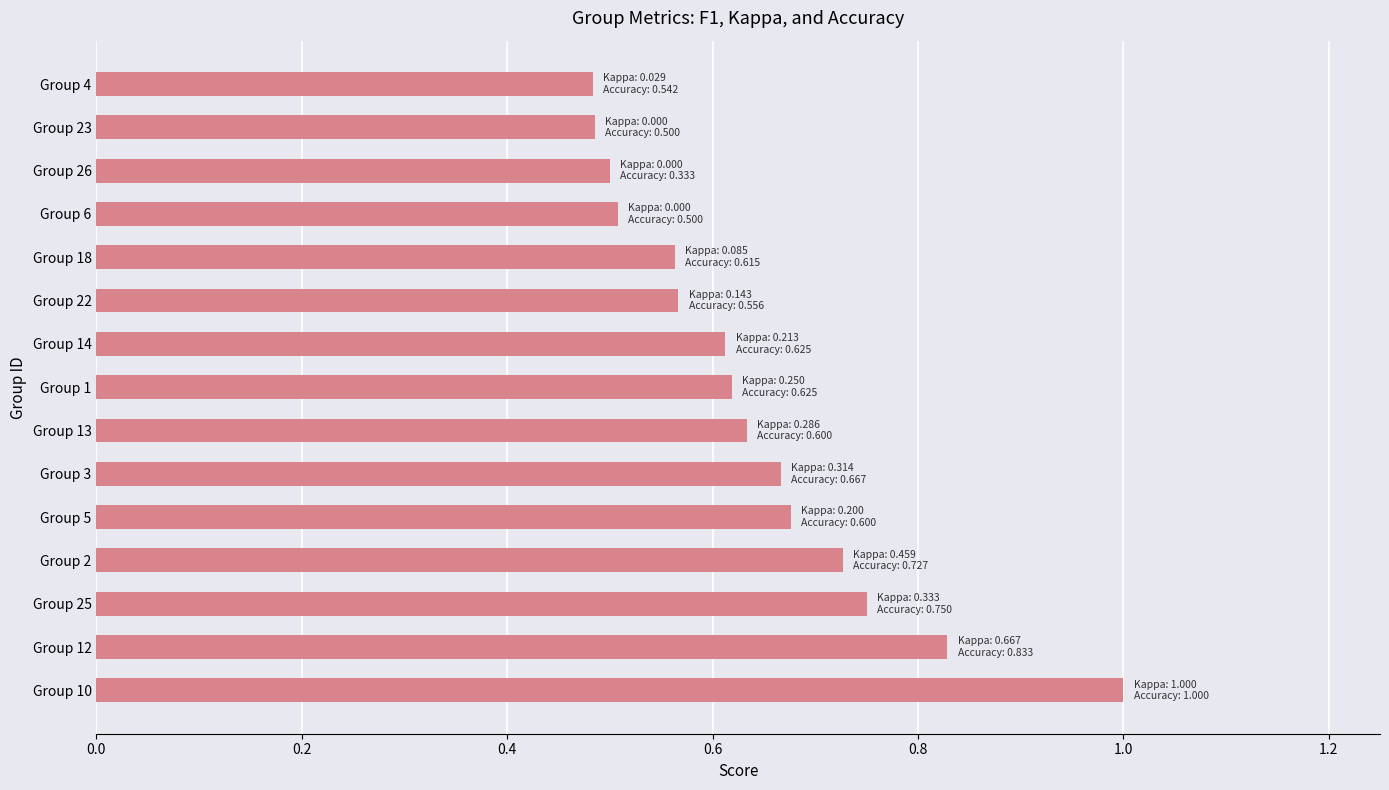

What is the greatest value displayed?

1.0